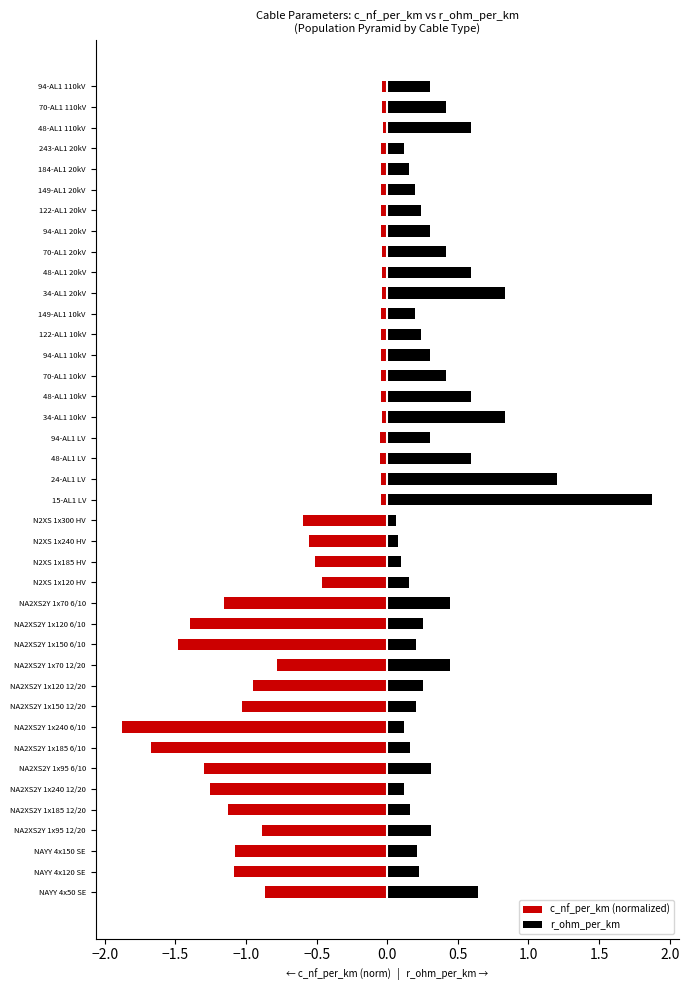

Between 184-AL1 20kV and NA2XS2Y 1x185 6/10, which is larger?

184-AL1 20kV